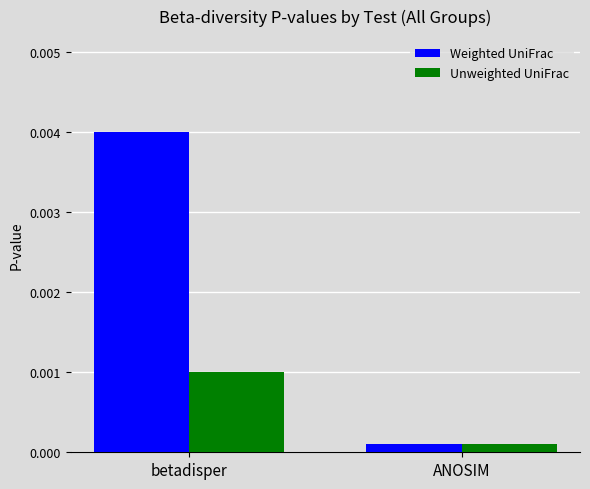

Does the chart contain any negative values?

No